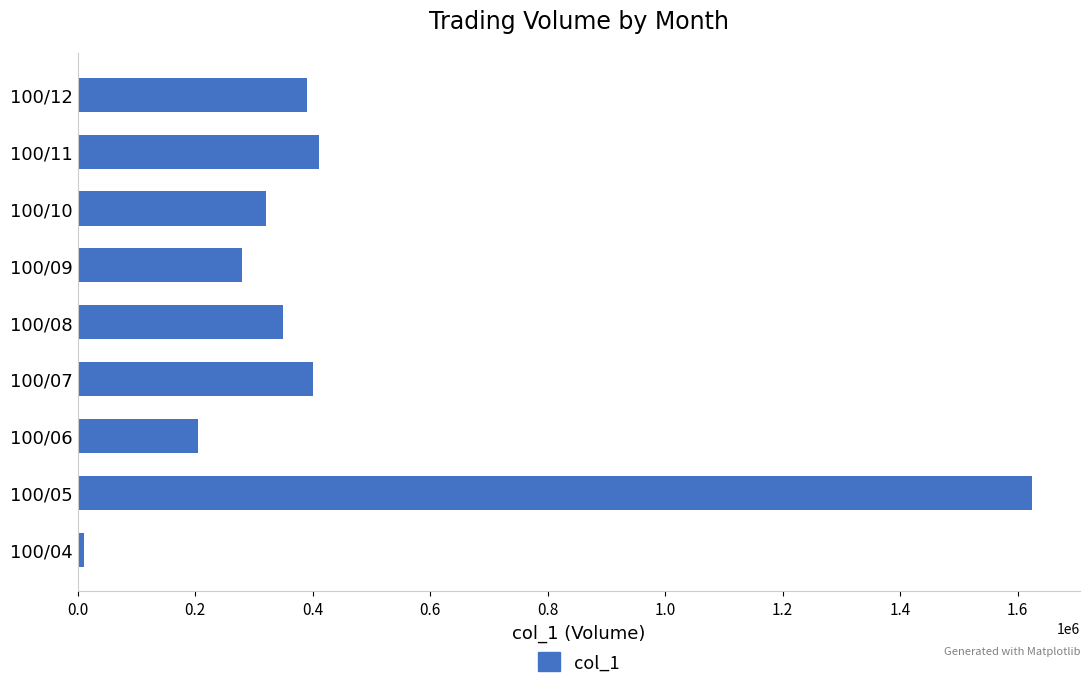

What is the difference between the maximum and minimum values?

1615000